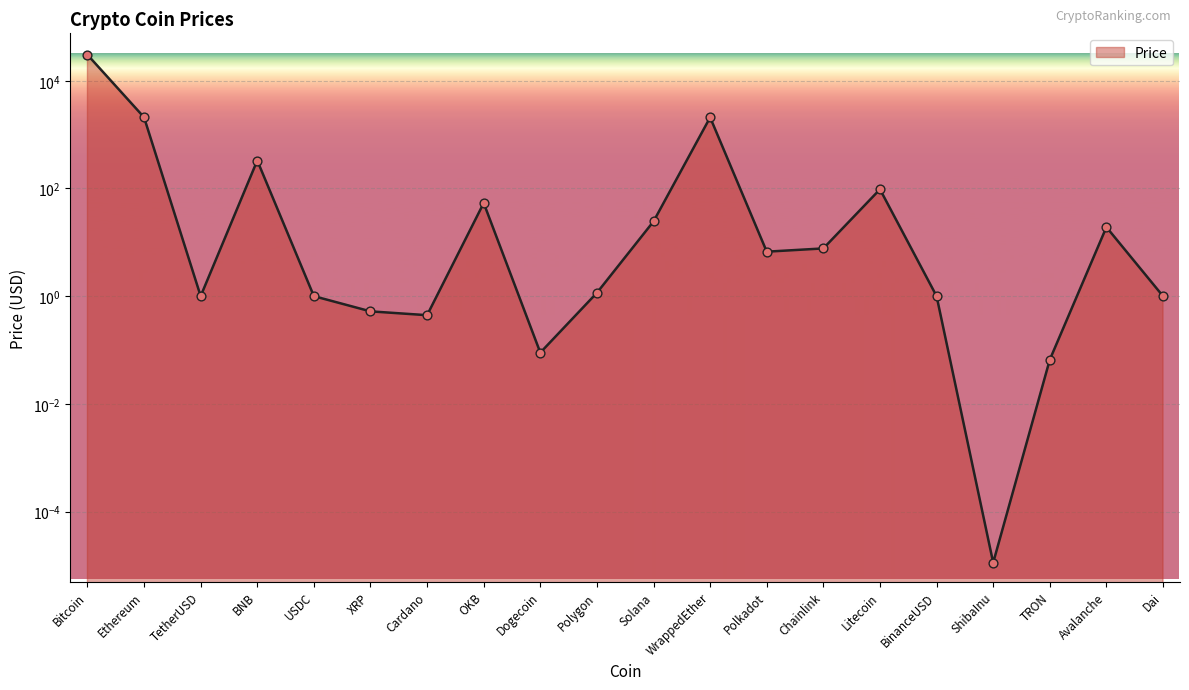

Which has a higher value, BinanceUSD or TetherUSD?

BinanceUSD